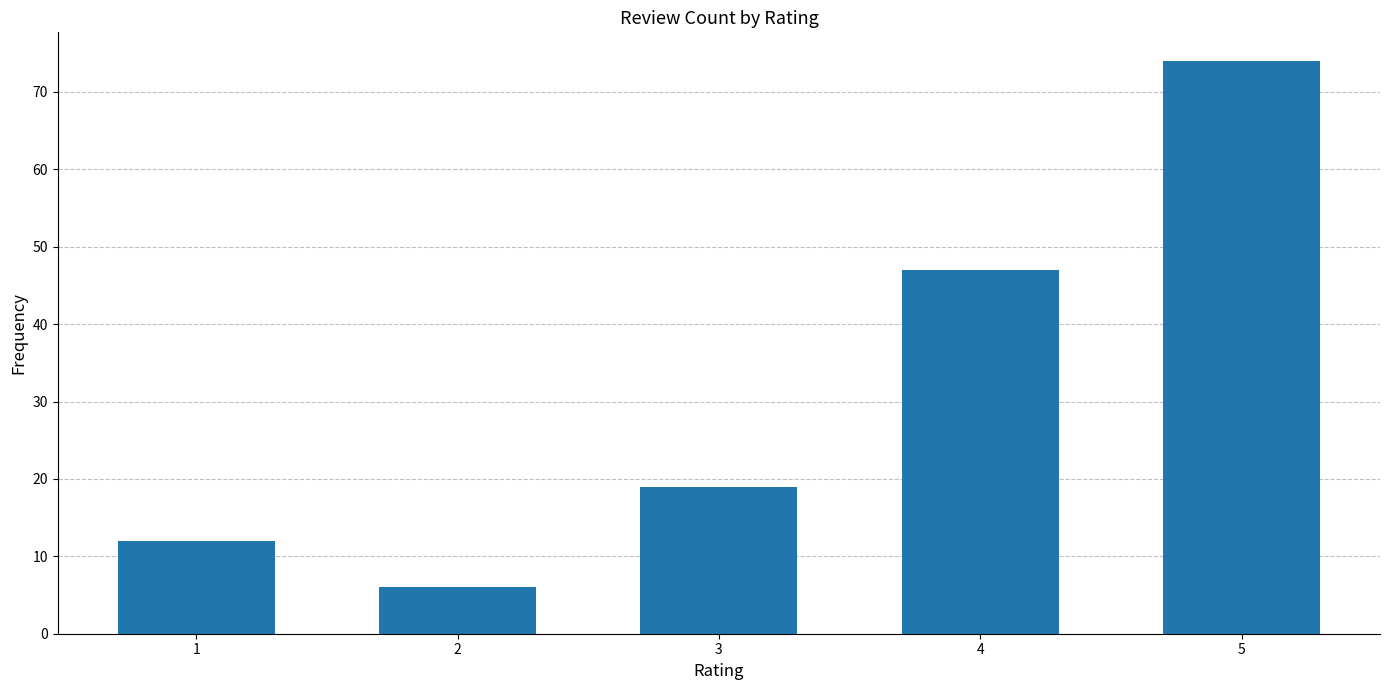

List the labels in order of value, smallest first.

2, 1, 3, 4, 5